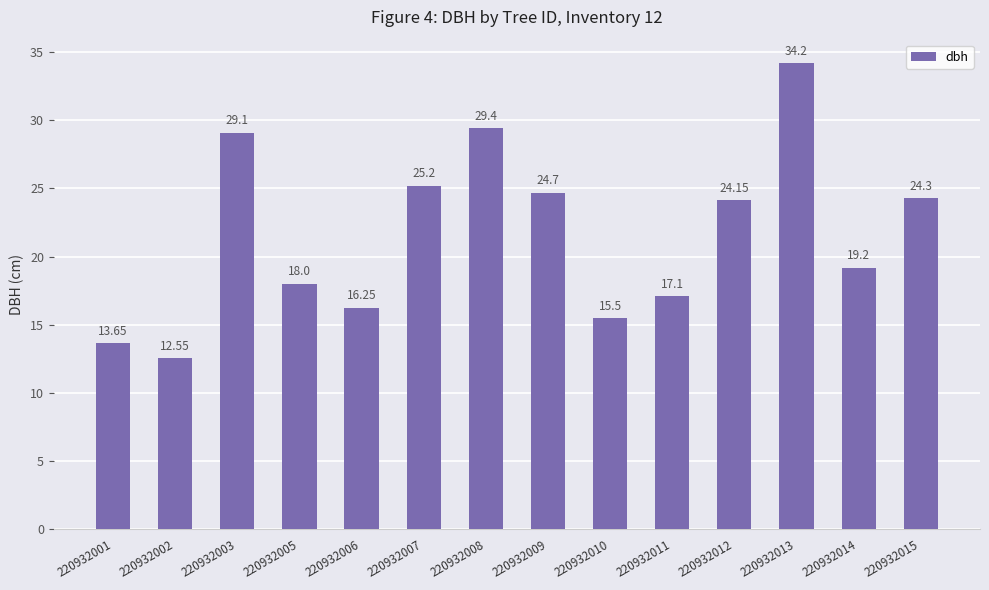

How many data points are less than 24?

7